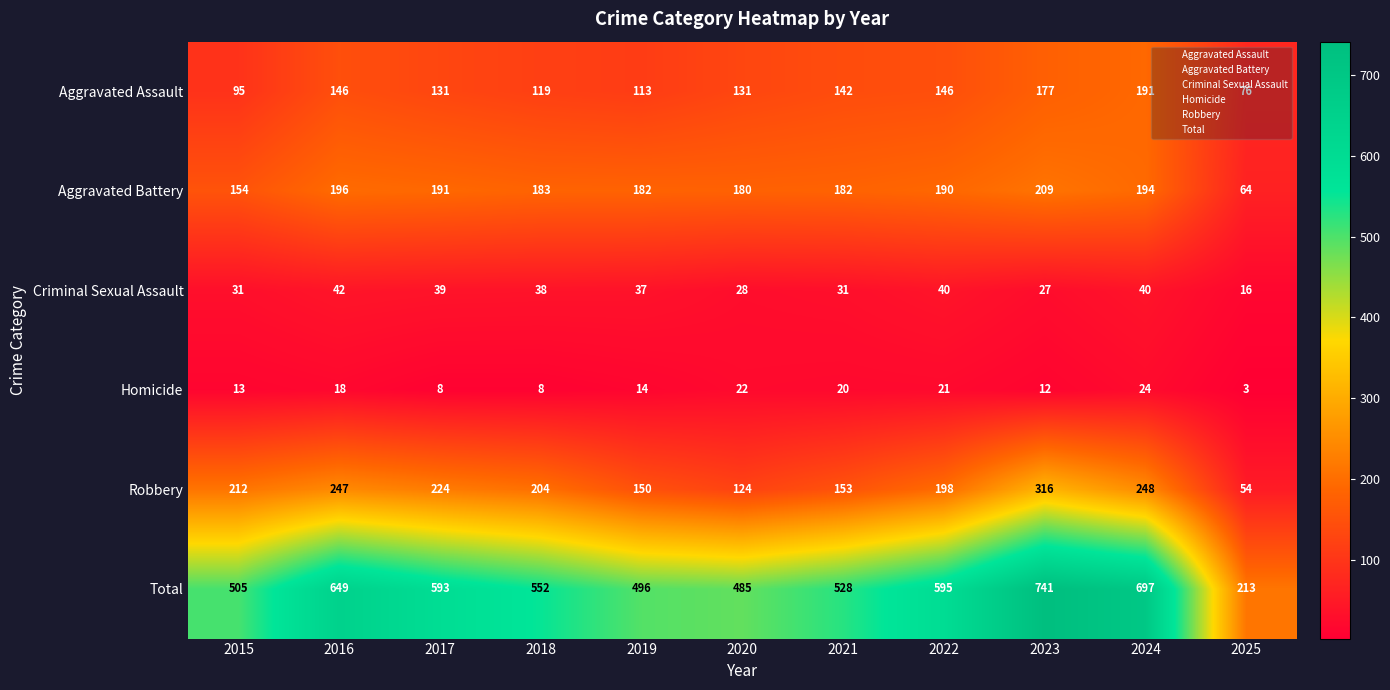

What is the average value of the Robbery series?

194